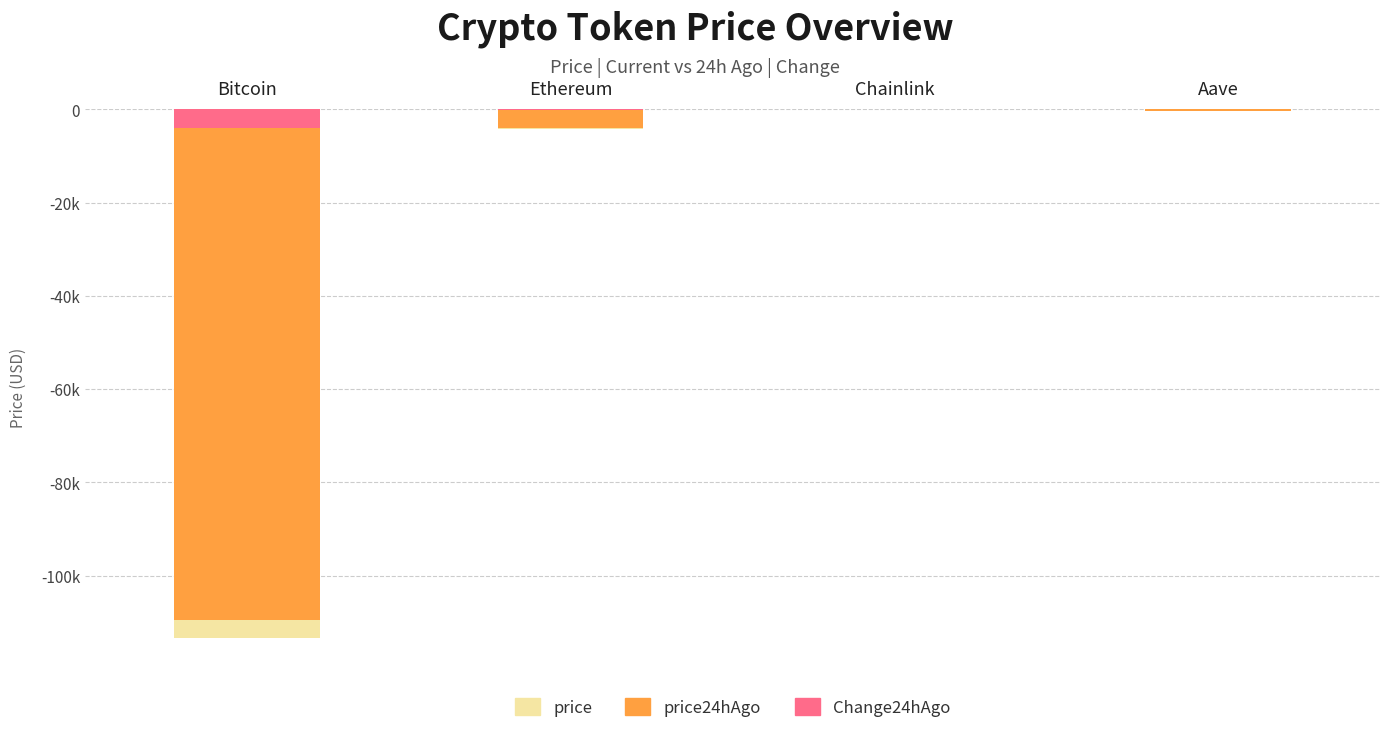

Between Chainlink and Aave, which series saw the biggest shift?

price